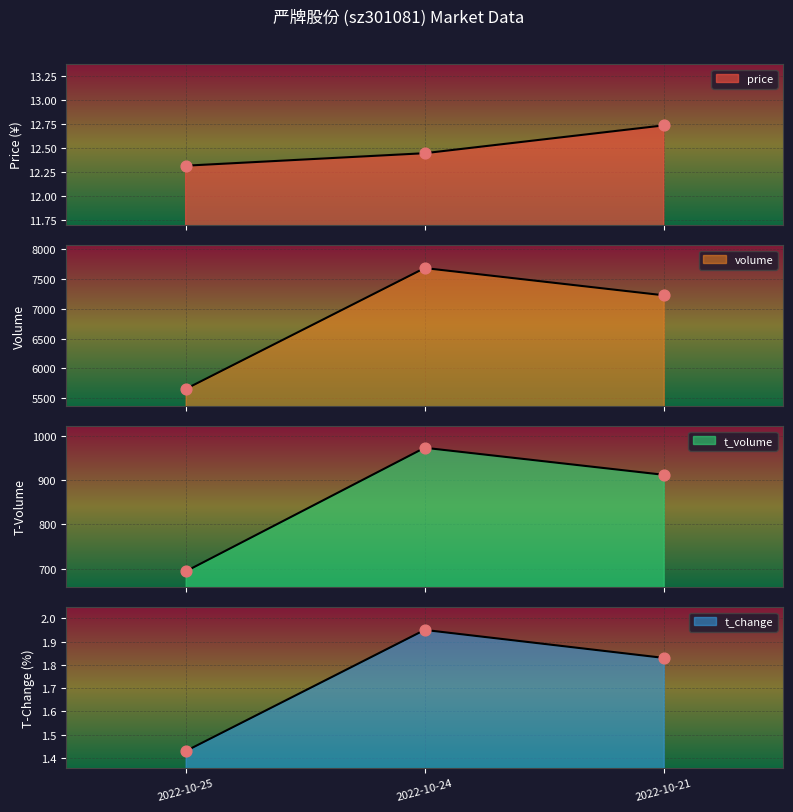

Which series has the largest total across all categories?

volume